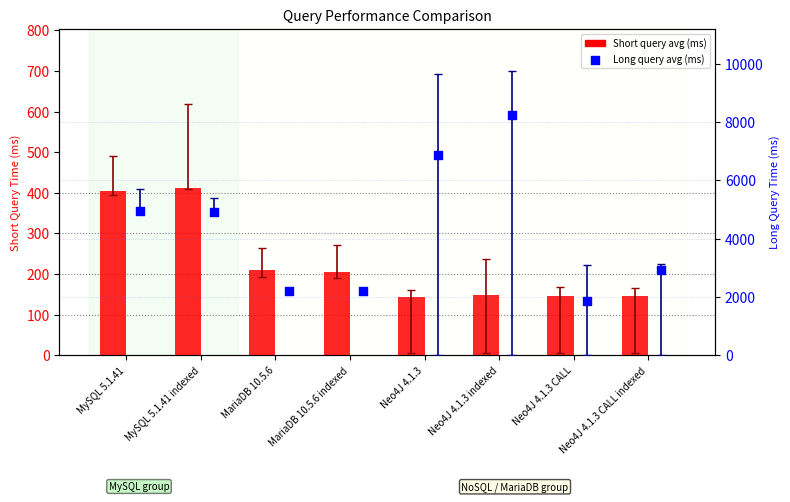

At which category is the sum across all series the highest?

Neo4J 4.1.3 indexed